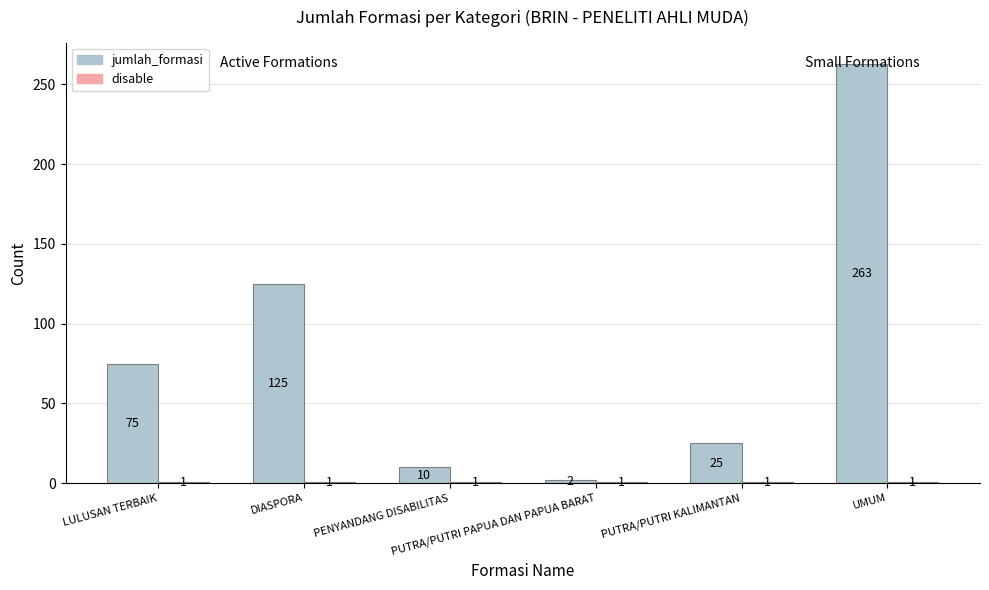

The value of jumlah_formasi at DIASPORA is 168. True or false?

False